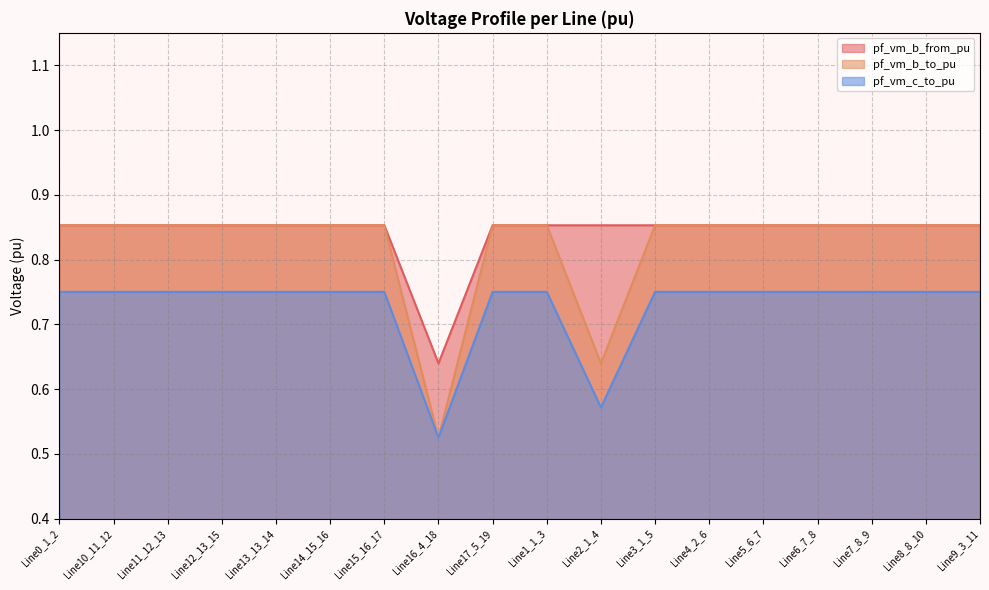

What is the value of the pf_vm_b_from_pu point at the 1st from the left?

0.9